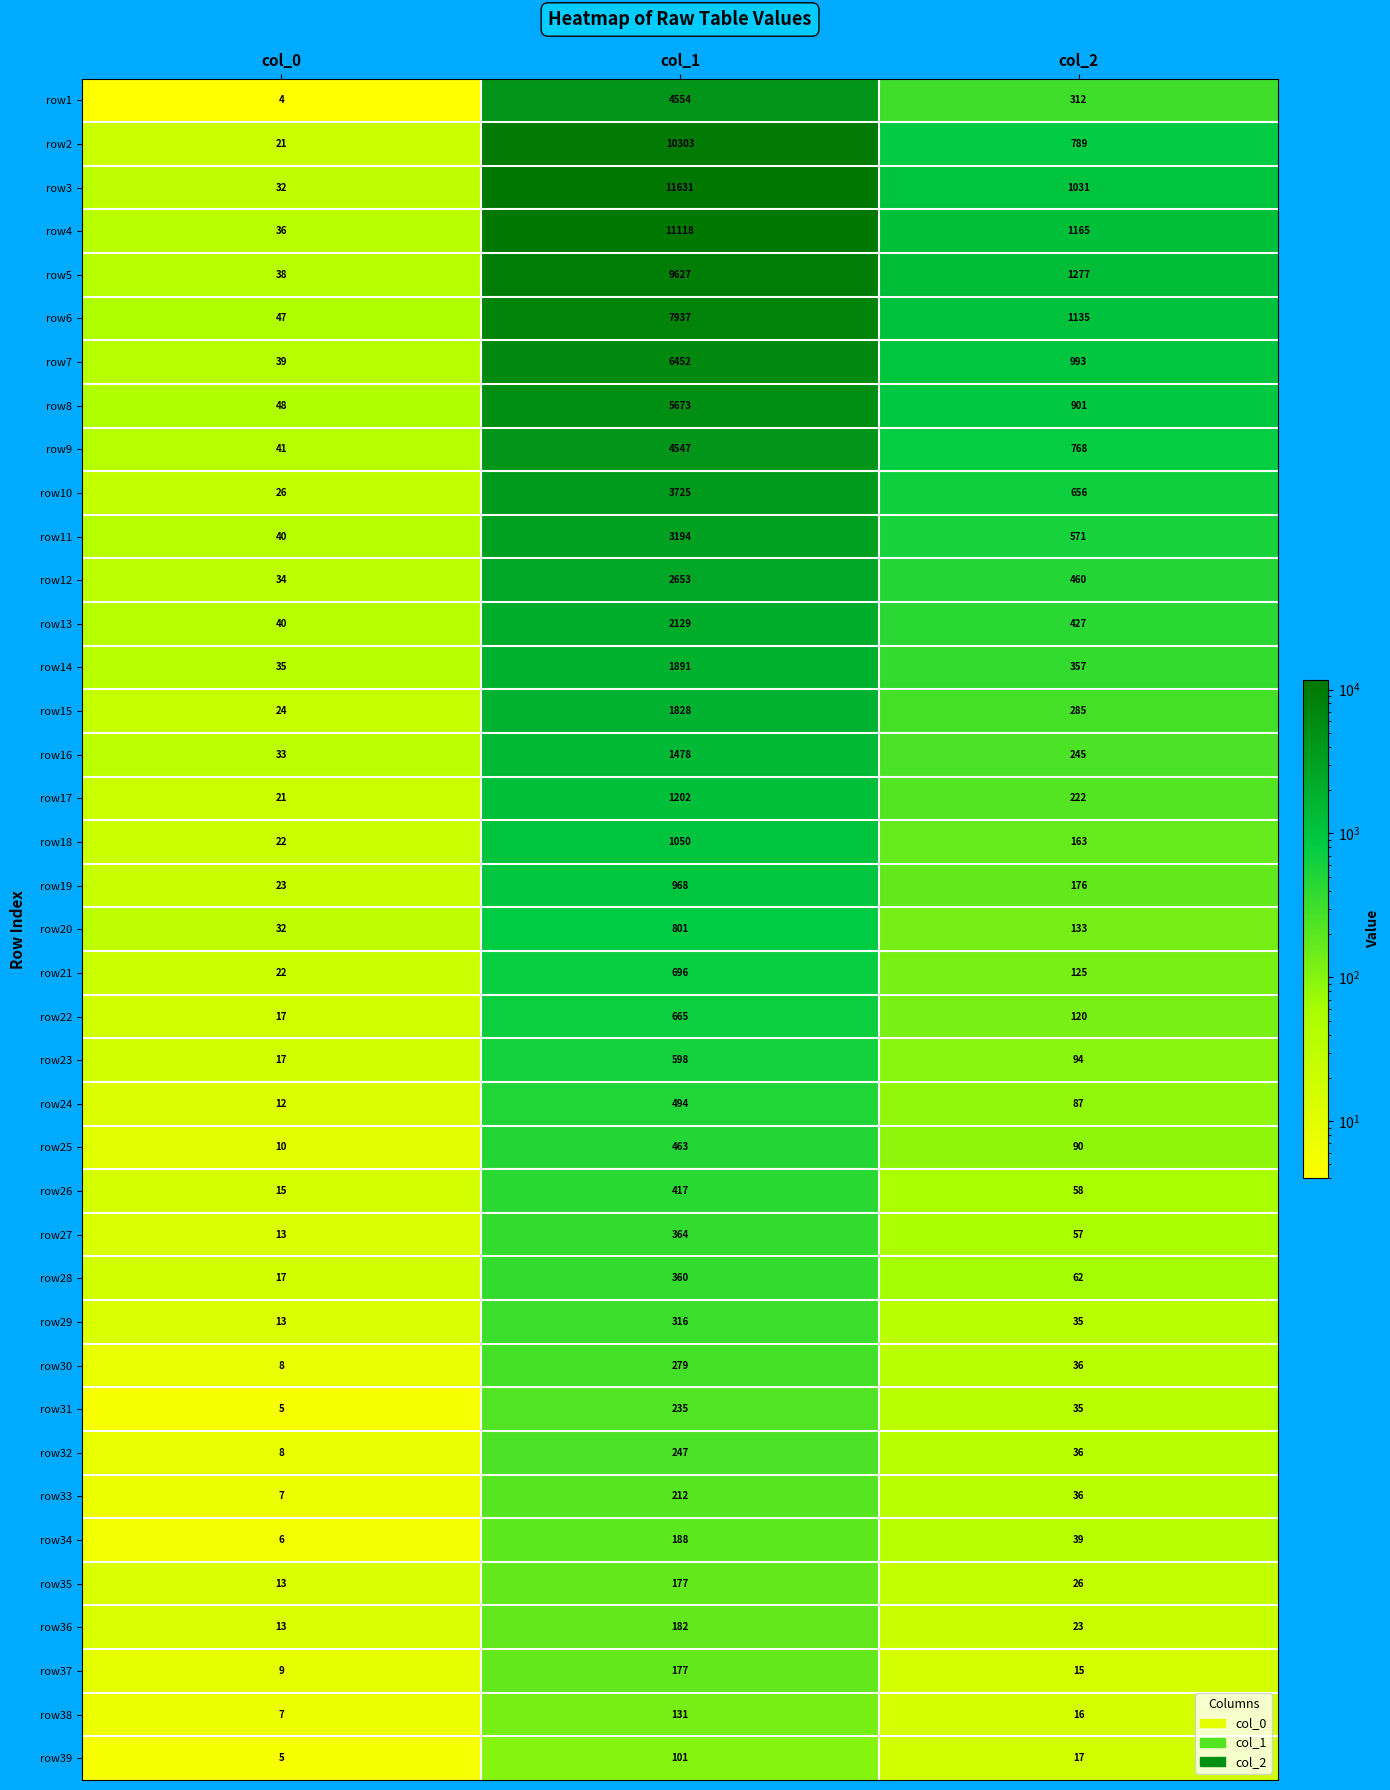

What is the difference between the highest and lowest values at col_2?

1262